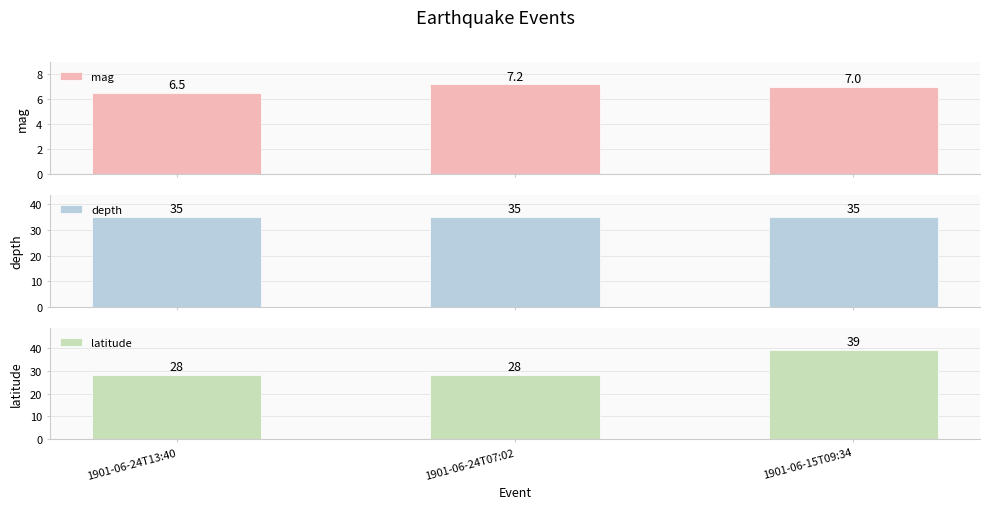

What are all the series names shown in the legend?

mag, depth, latitude